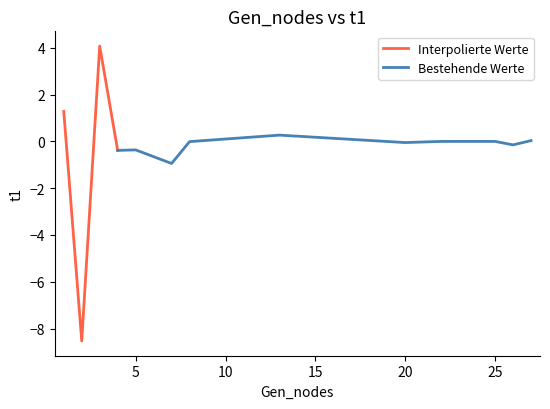

Count the number of categories in the chart.

13